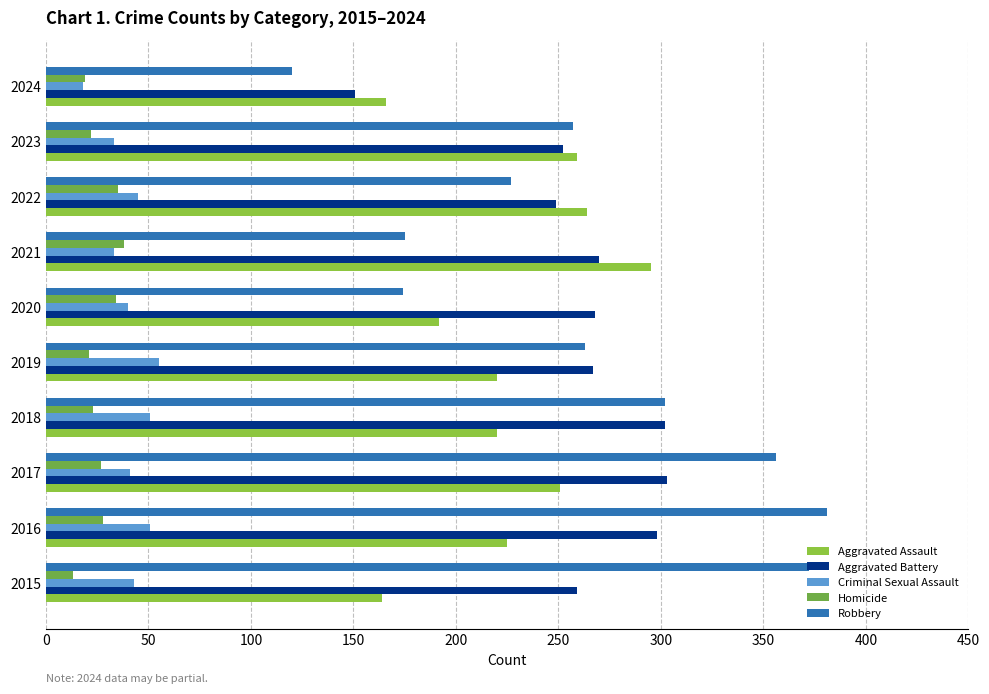

How many distinct data groups are displayed?

5